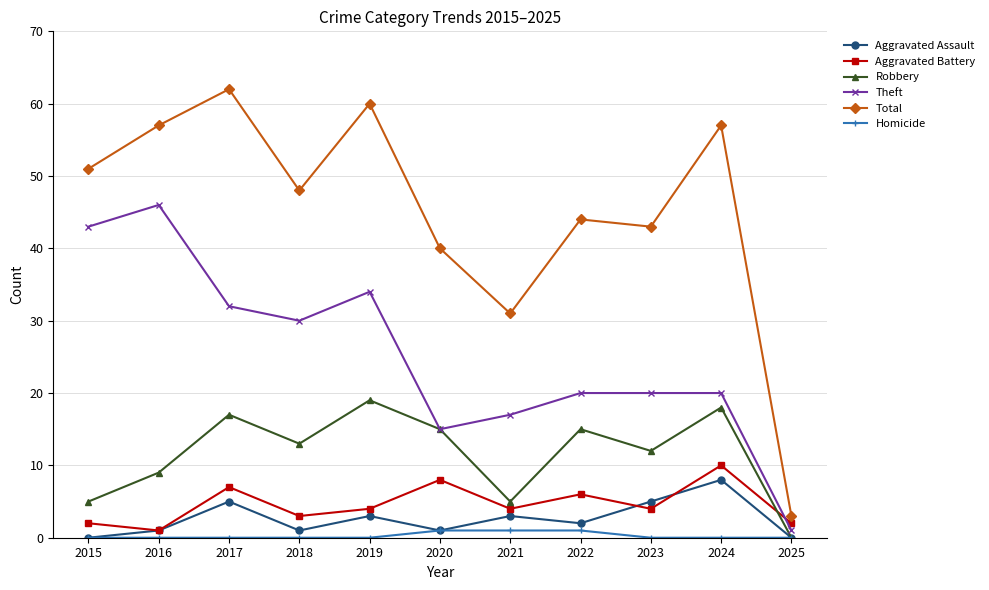

At 2017, list the series in order from largest to smallest.

Total, Theft, Robbery, Aggravated Battery, Aggravated Assault, Homicide